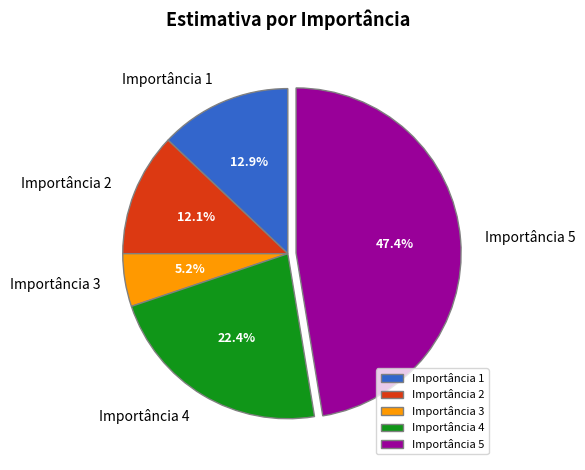

Does Importância 5 represent more than half of the total?

No